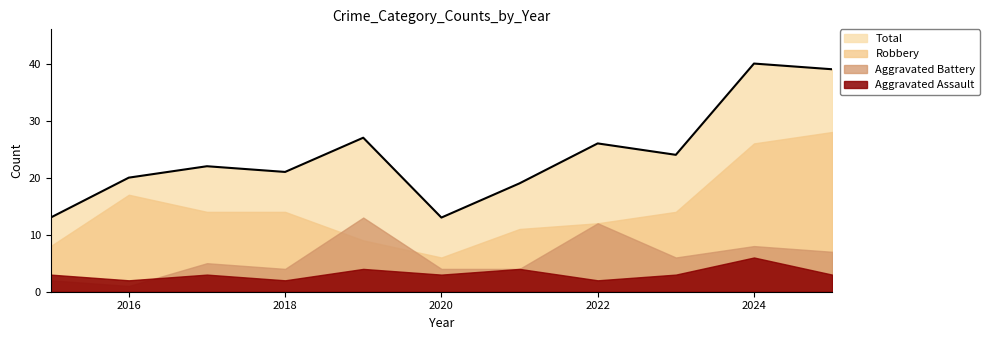

How many data points in Total are less than 22?

5